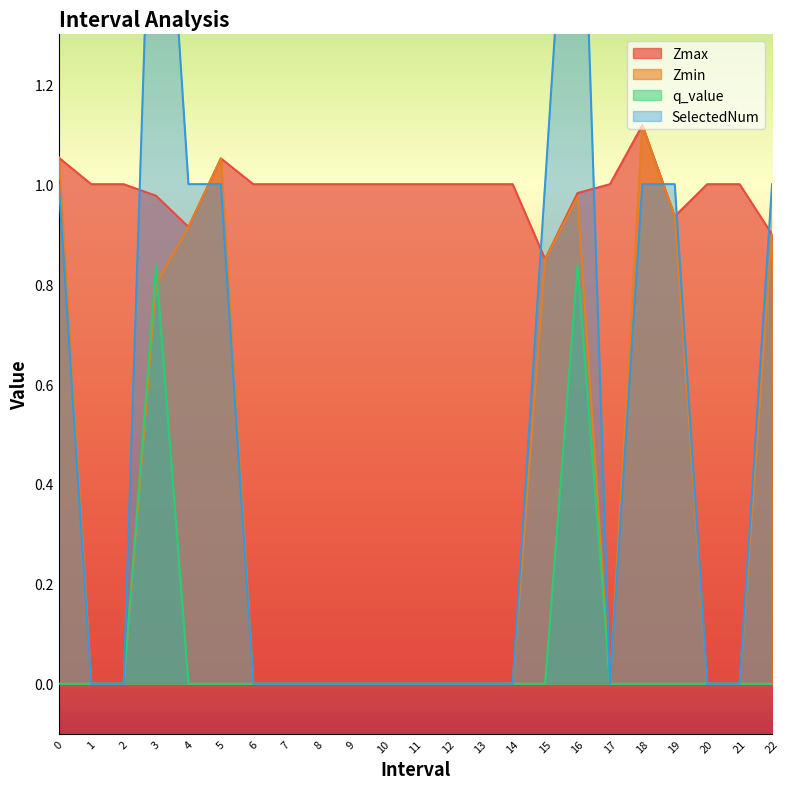

What is the difference between the second highest and second lowest values in the Zmax series?

0.2